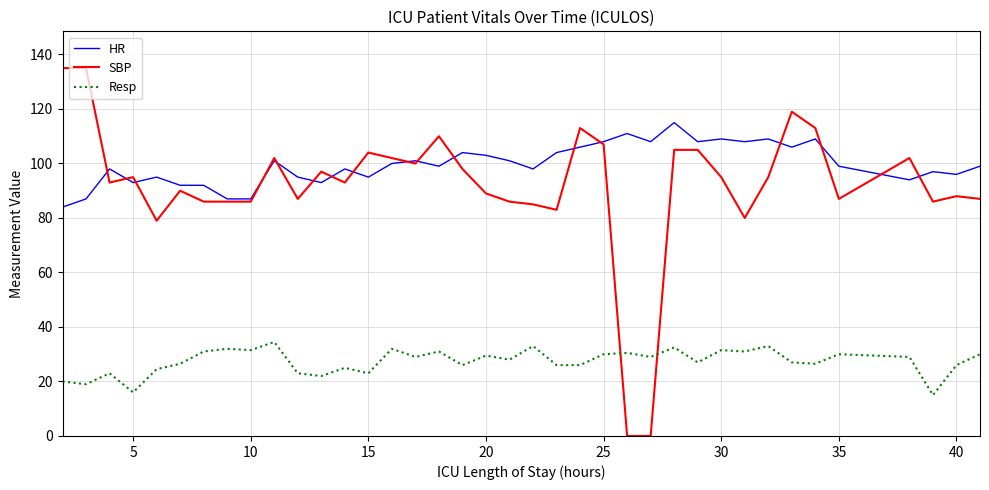

What is the highest value of the SBP series?

135.0